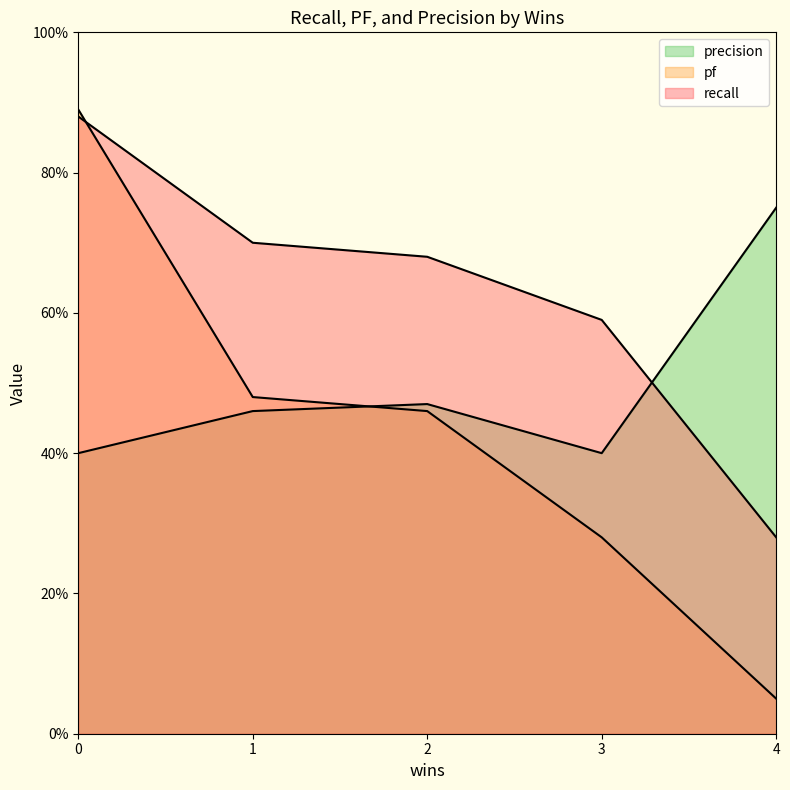

Is it true that recall equals 1.2 at 2?

False